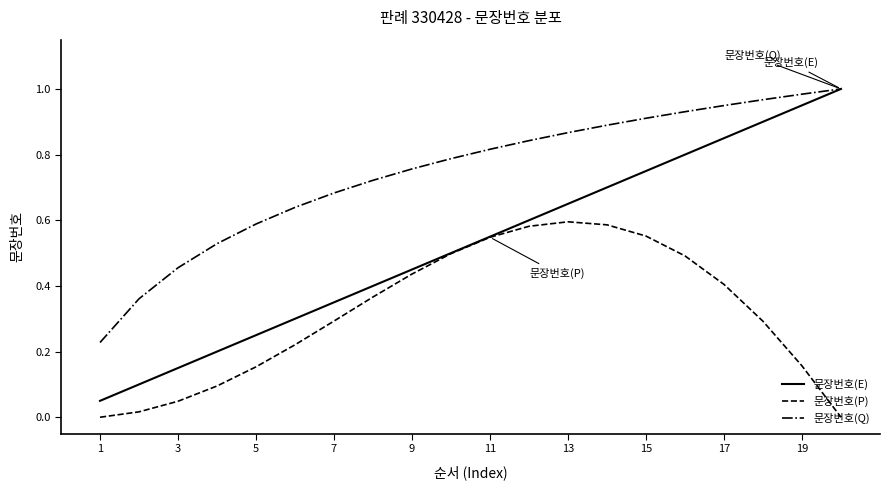

True or false: 문장번호(Q) and 문장번호(P) intersect in this chart.

False